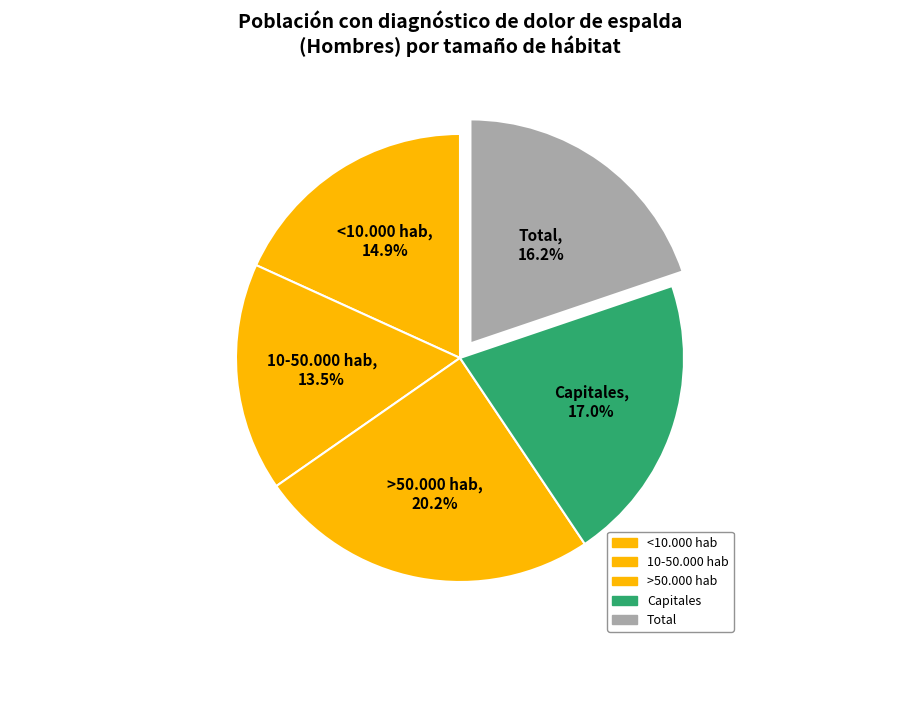

What percentage is NOT represented by Total?

80.2%